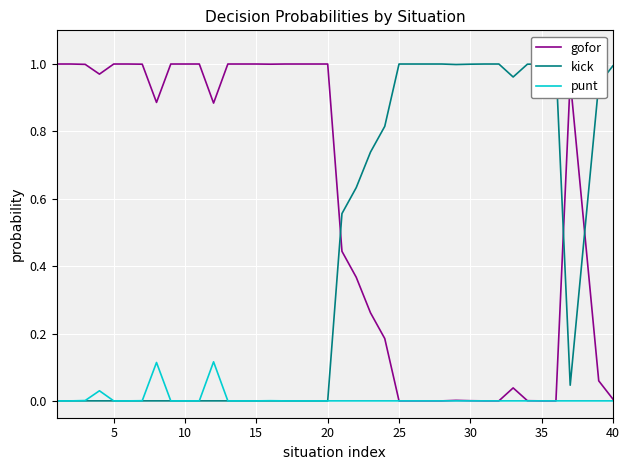

Reading left to right, list all the values displayed in this chart.

gofor: 1.0	1.0	1.0	1.0	1.0	1.0	1.0	0.9	1.0	1.0	1.0	0.9	1.0	1.0	1.0	1.0	1.0	1.0	1.0	1.0	0.4	0.4	0.3	0.2	0.0	0.0	0.0	0.0	0.0	0.0	0.0	0.0	0.0	0.0	0.0	0.0	1.0	0.5	0.1	0.0
kick: 0.0	0.0	0.0	0.0	0.0	0.0	0.0	0.0	0.0	0.0	0.0	0.0	0.0	0.0	0.0	0.0	0.0	0.0	0.0	0.0	0.6	0.6	0.7	0.8	1.0	1.0	1.0	1.0	1.0	1.0	1.0	1.0	1.0	1.0	1.0	1.0	0.0	0.5	0.9	1.0
punt: 0.0	0.0	0.0	0.0	0.0	0.0	0.0	0.1	0.0	0.0	0.0	0.1	0.0	0.0	0.0	0.0	0.0	0.0	0.0	0.0	0.0	0.0	0.0	0.0	0.0	0.0	0.0	0.0	0.0	0.0	0.0	0.0	0.0	0.0	0.0	0.0	0.0	0.0	0.0	0.0